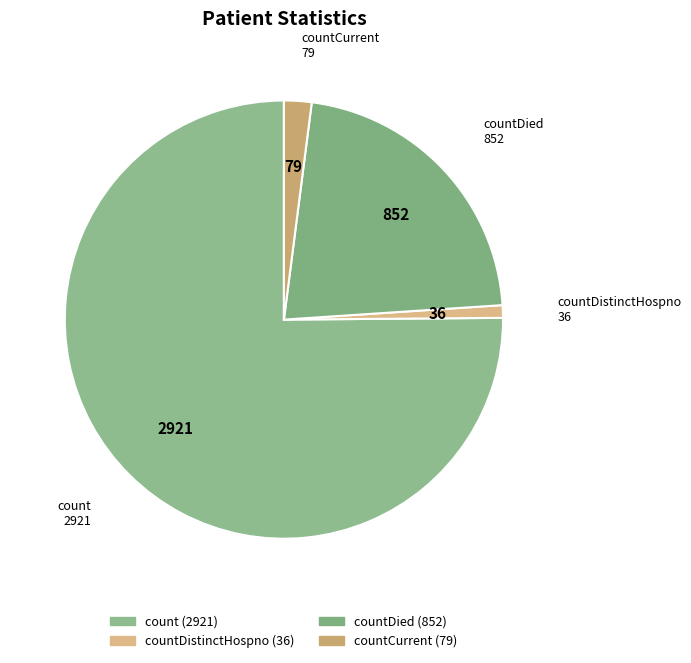

To the nearest percent, what is the difference between the largest and smallest slice percentages?

74%